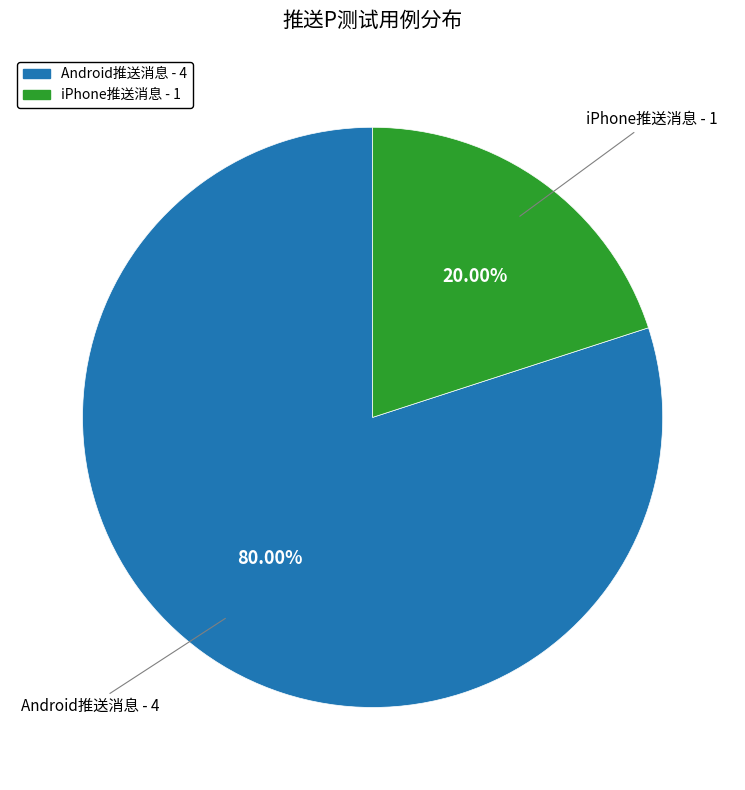

The Android推送消息 slice represents 69% of the pie. True or false?

False